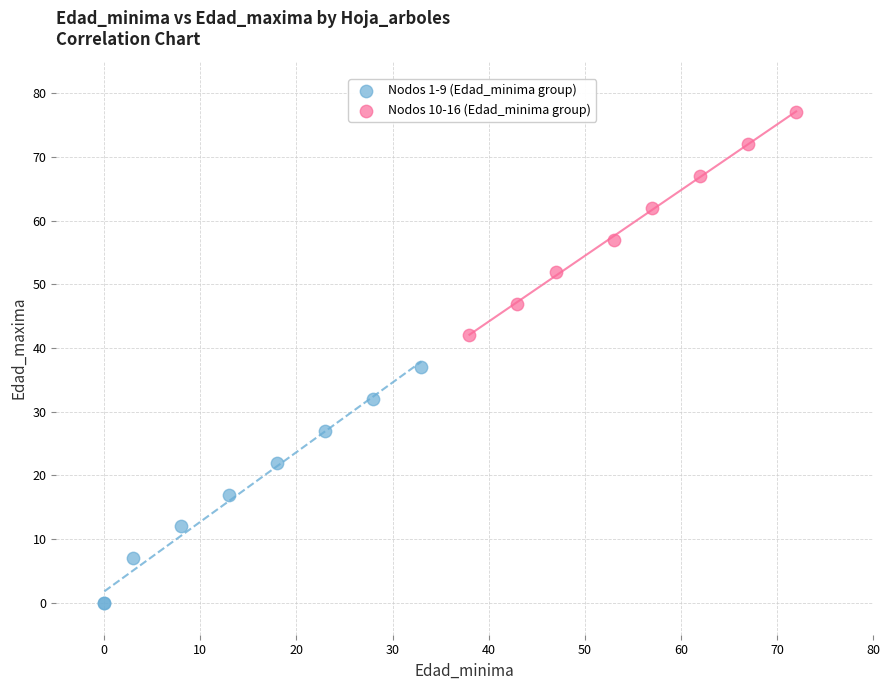

Which series reaches the maximum Y coordinate?

Nodos 10-16 (Edad_minima group)